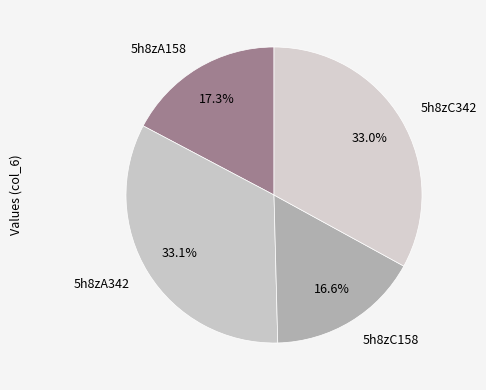

Combined, what portion of the pie is 5h8zC158 and 5h8zA158?

33.9%